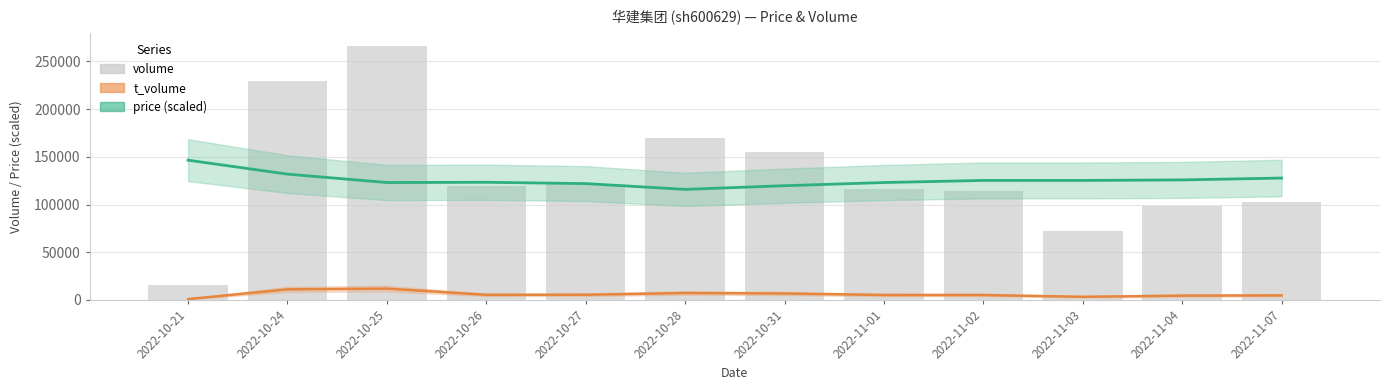

Which series has the largest range (max minus min)?

volume